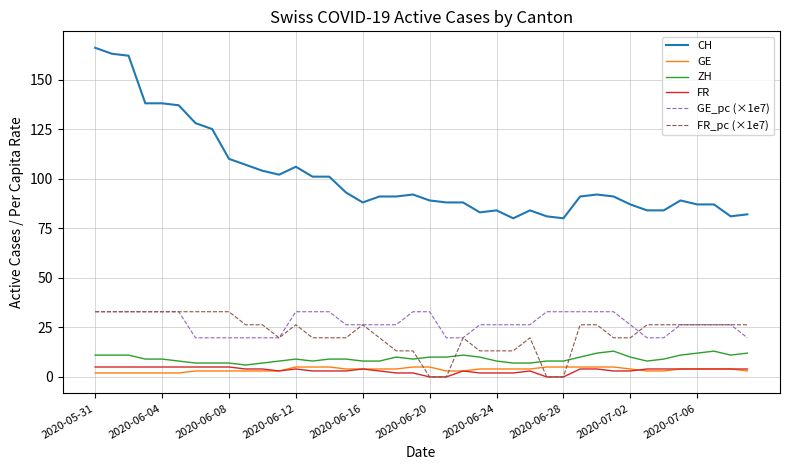

Which series has the largest total across all categories?

CH